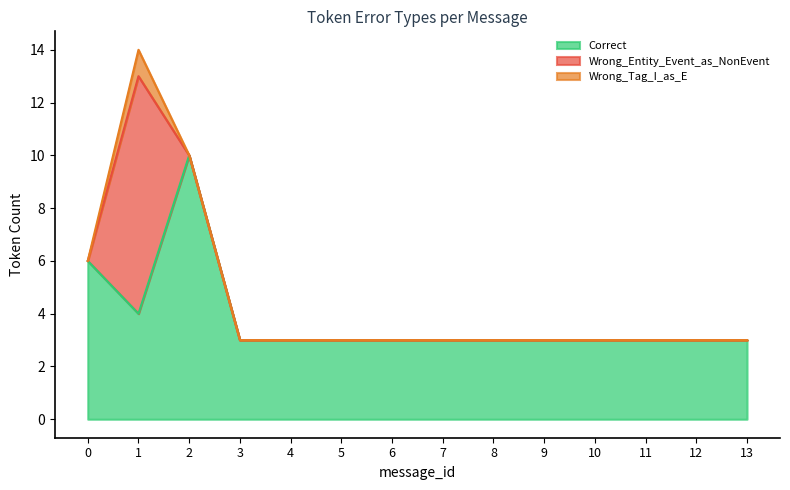

At which category does the chart reach its peak across all series?

2